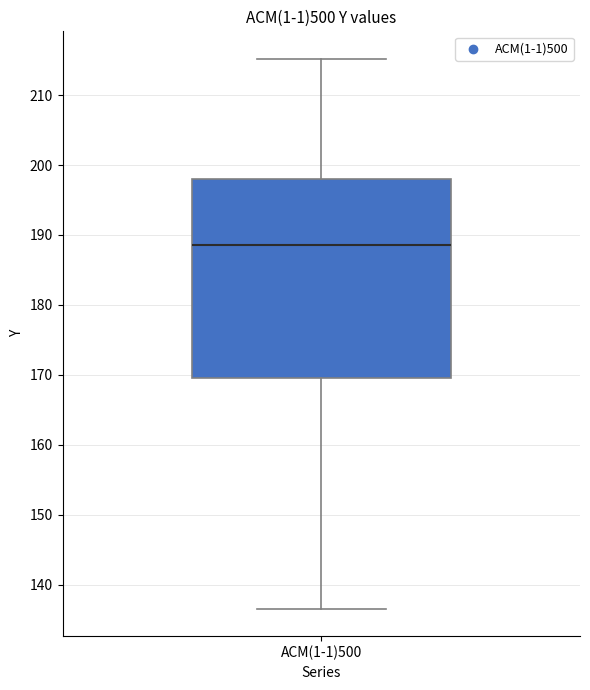

Read this box plot against the y-axis: the position of the median line, the range covered by the box, and the ends of both whiskers. The values are not printed on the chart, so give them approximately, as read against the axis.

median 189, box 170 to 198, whiskers 137 to 215